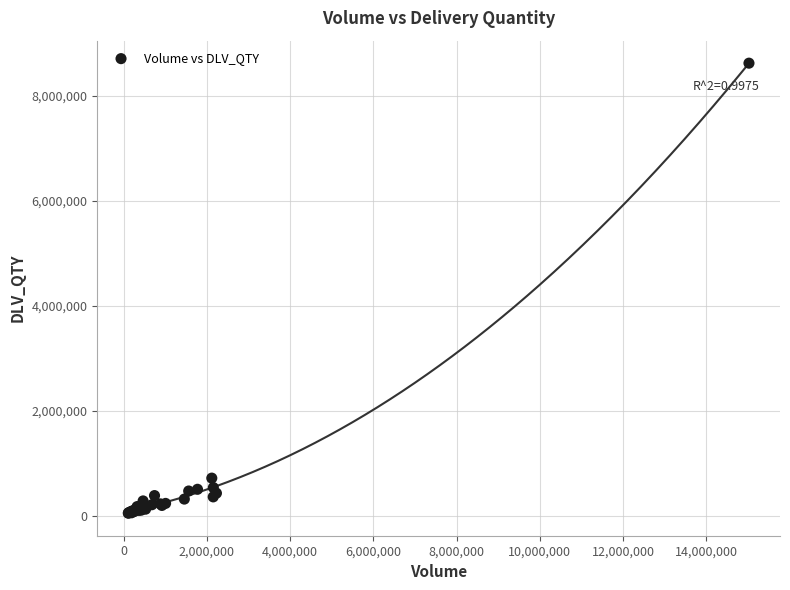

What Y value in the scatter plot is closest to 4331968?

716393